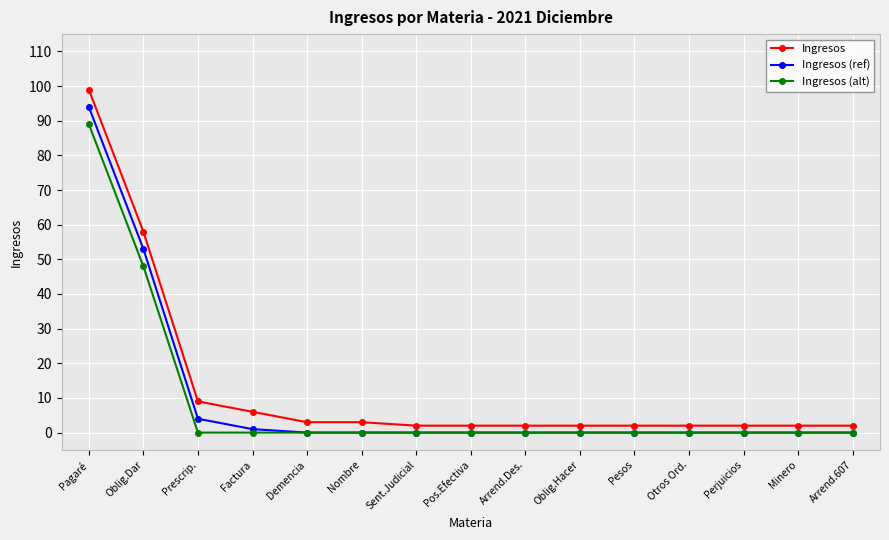

True or false: Ingresos (ref) and Ingresos cross at least once.

False